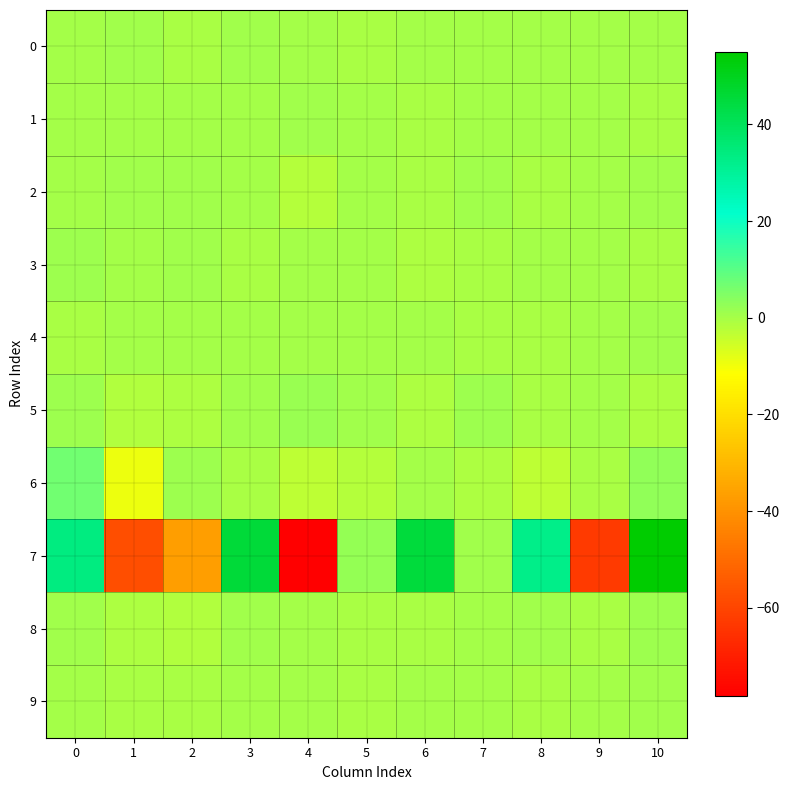

List the series in order of their peak value, highest first.

7, 6, 5, 8, 3, 2, 0, 9, 4, 1